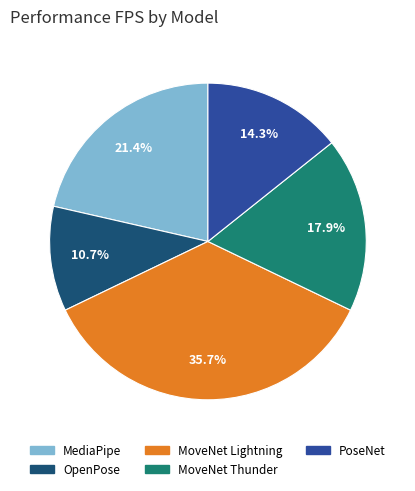

Rank the categories by value from highest to lowest.

MoveNet Lightning, MediaPipe, MoveNet Thunder, PoseNet, OpenPose